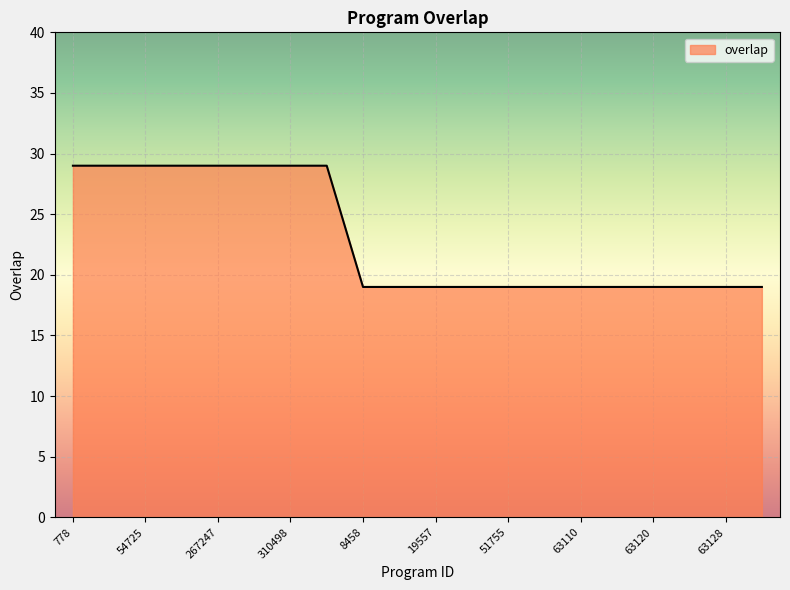

How many values are between 19 and 29?

20